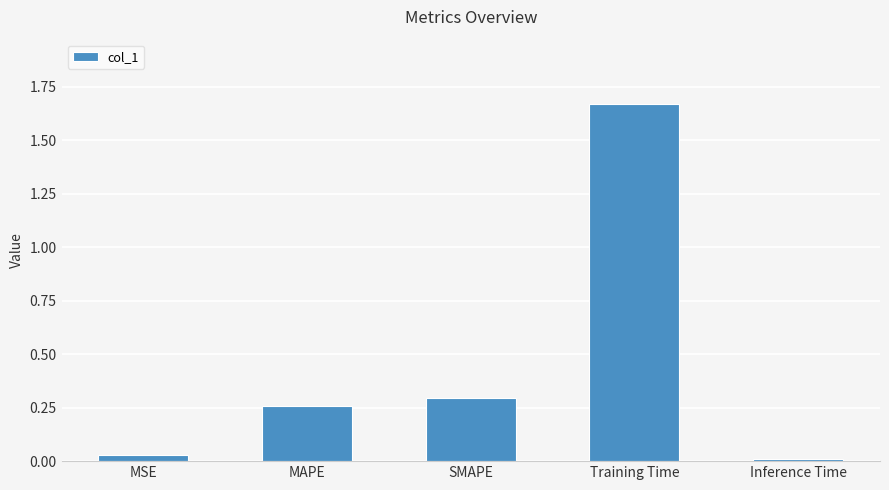

Which has a higher value, MSE or MAPE?

MAPE